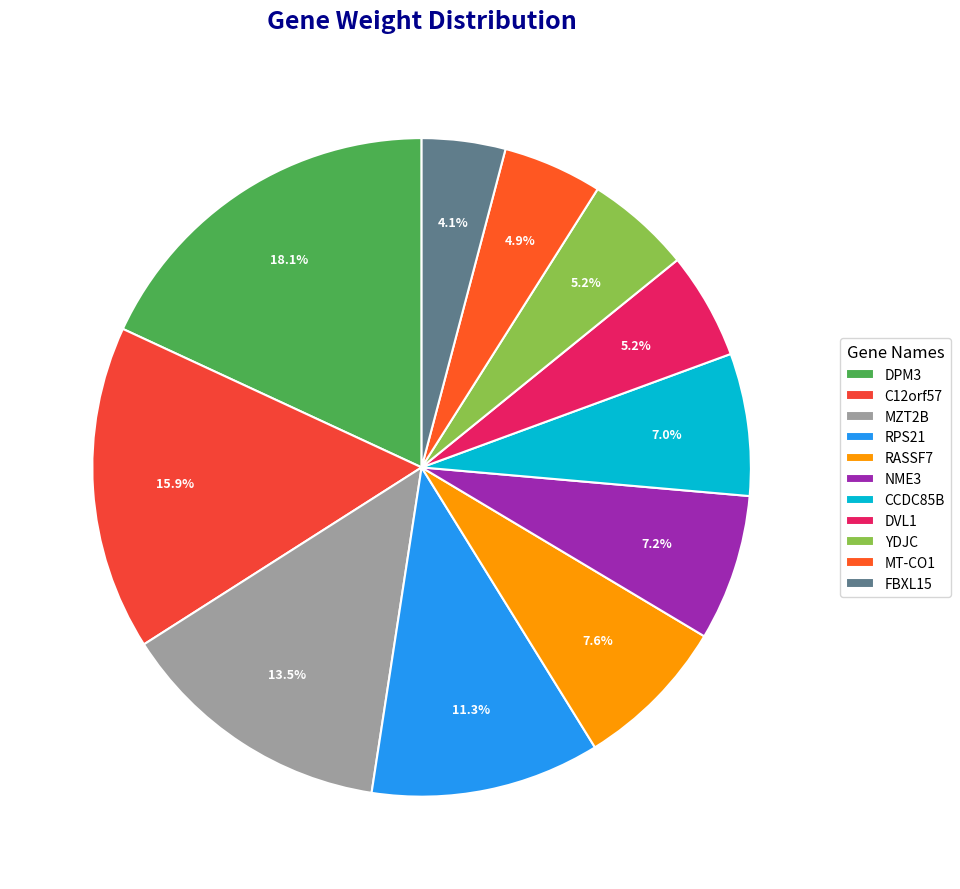

Is C12orf57 the majority of the pie?

No